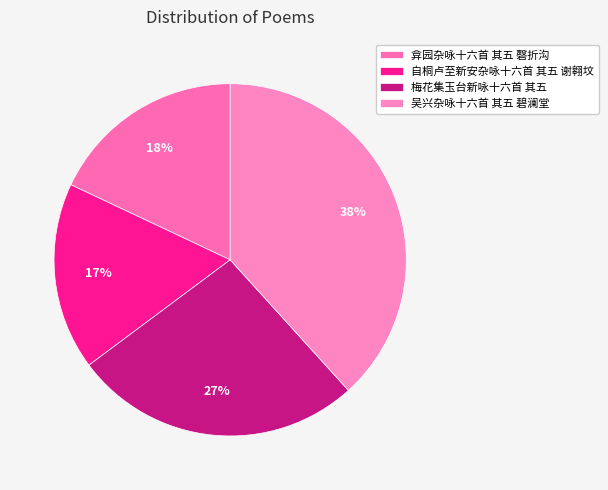

Which has a higher value, 梅花集玉台新咏十六首 其五 or 自桐卢至新安杂咏十六首 其五 谢翱坟?

梅花集玉台新咏十六首 其五